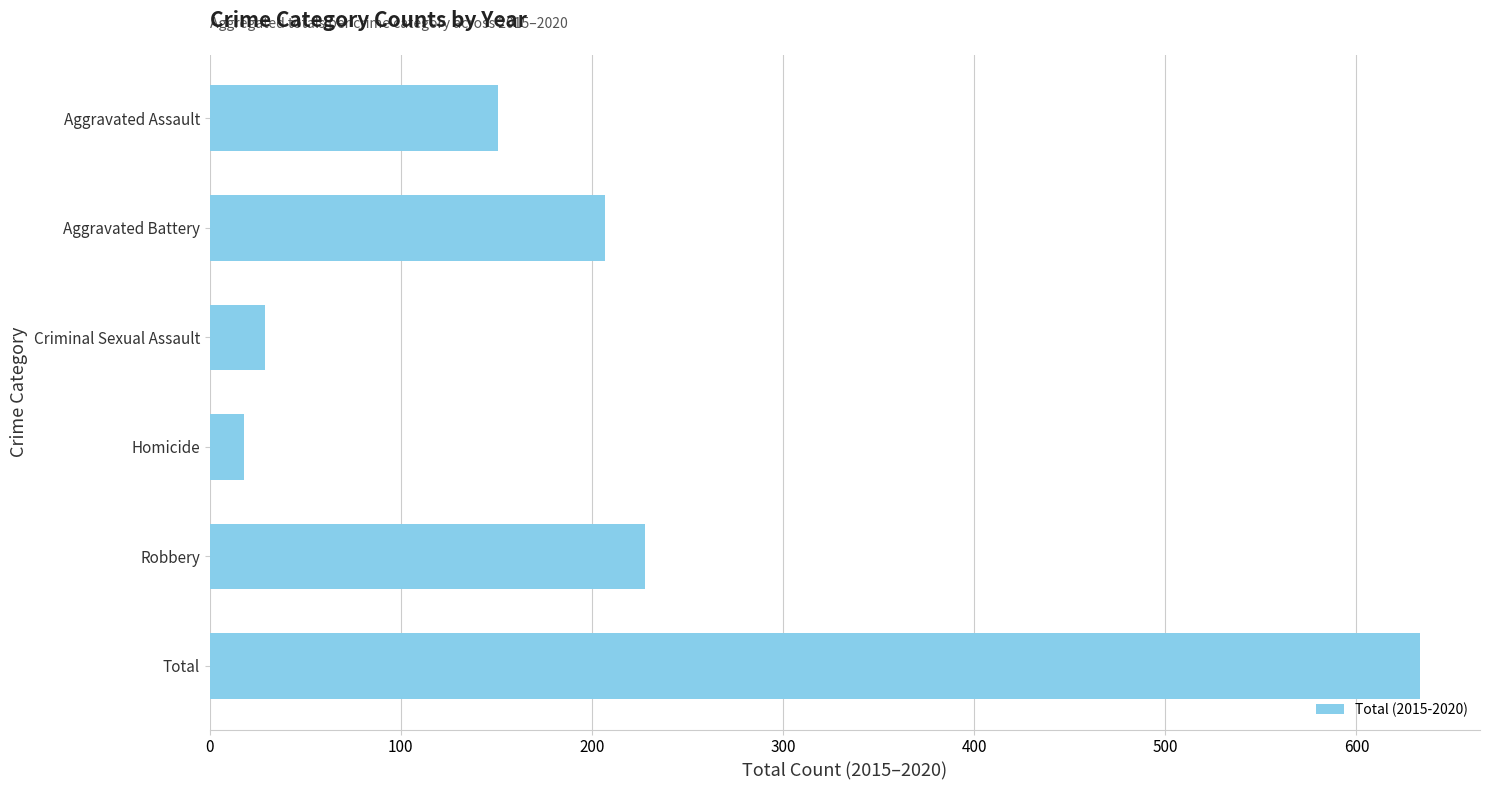

List the labels in order of value, largest first.

Total, Robbery, Aggravated Battery, Aggravated Assault, Criminal Sexual Assault, Homicide